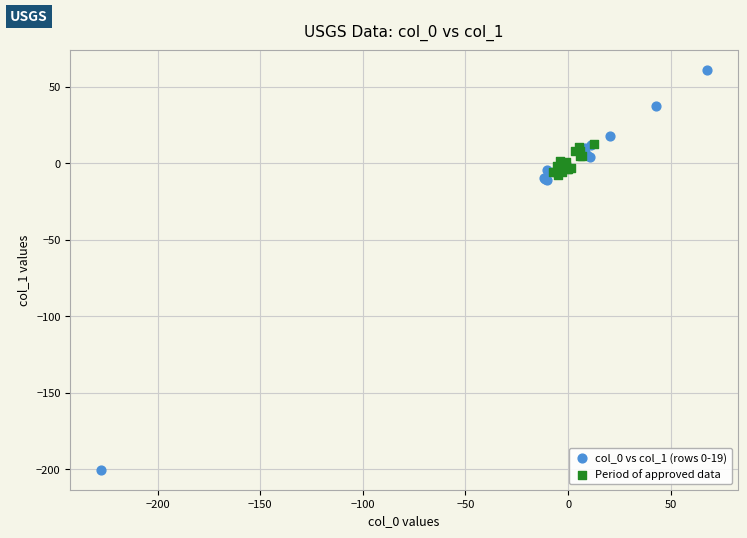

What are all the series names shown in the legend?

col_0 vs col_1 (rows 0-19), Period of approved data